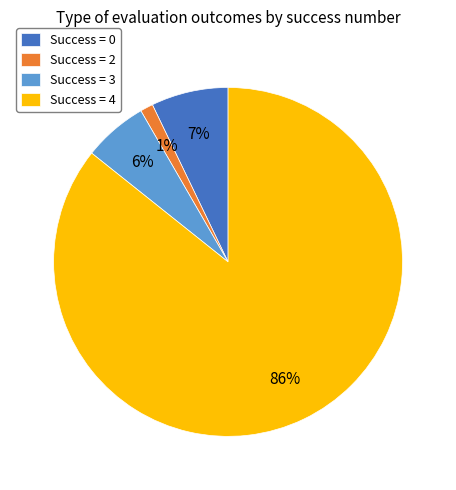

To the nearest percent, what portion does Success = 0 represent?

7%